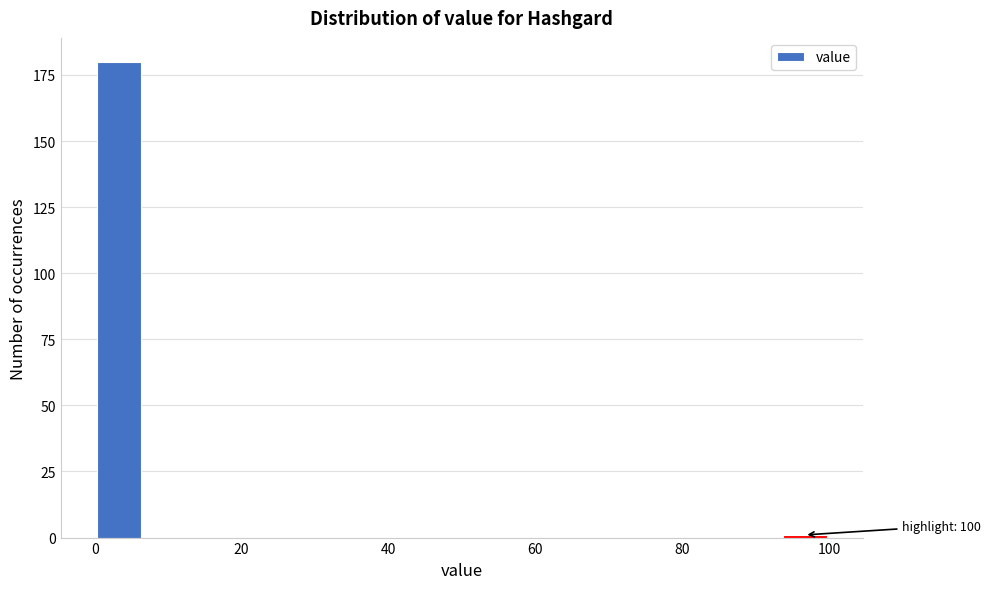

Read against the x-axis, roughly where is the centre of the tallest bar?

4